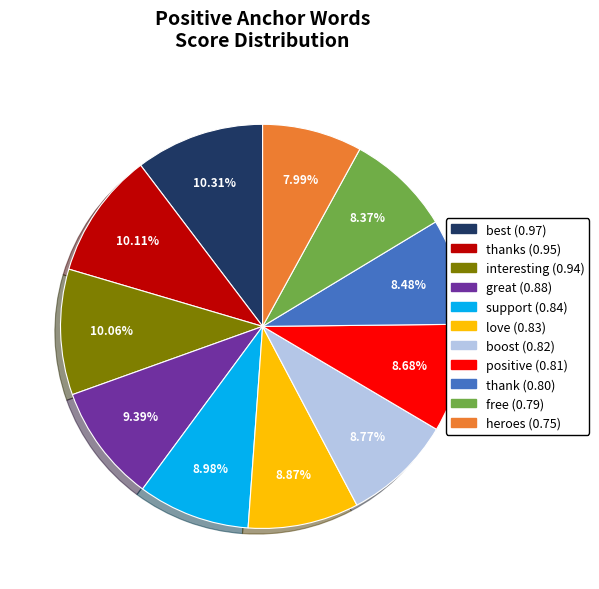

Is there a majority slice in this chart?

No